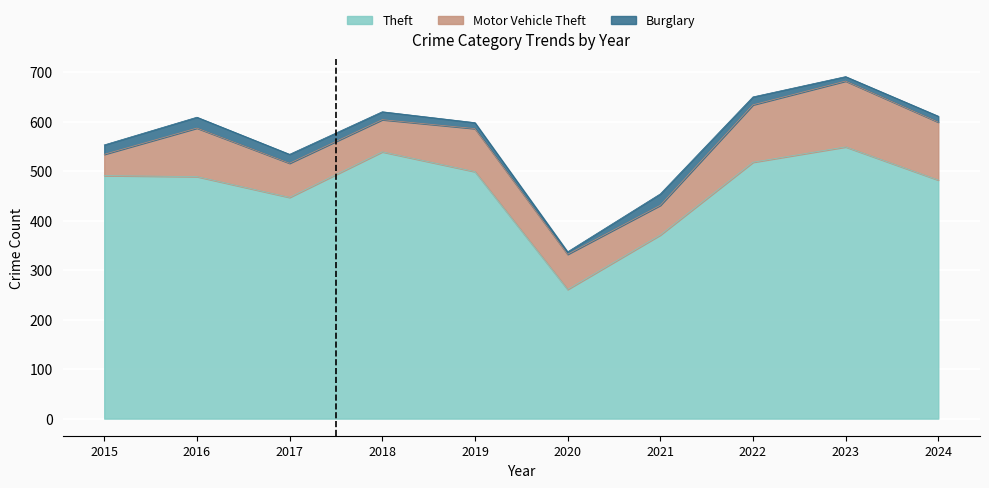

Reading left to right, transcribe all the data shown in this chart.

Theft: 491	489	447	539	499	261	371	518	549	482
Motor Vehicle Theft: 43	98	69	65	87	71	60	116	133	117
Burglary: 19	22	18	16	12	5	23	16	9	12